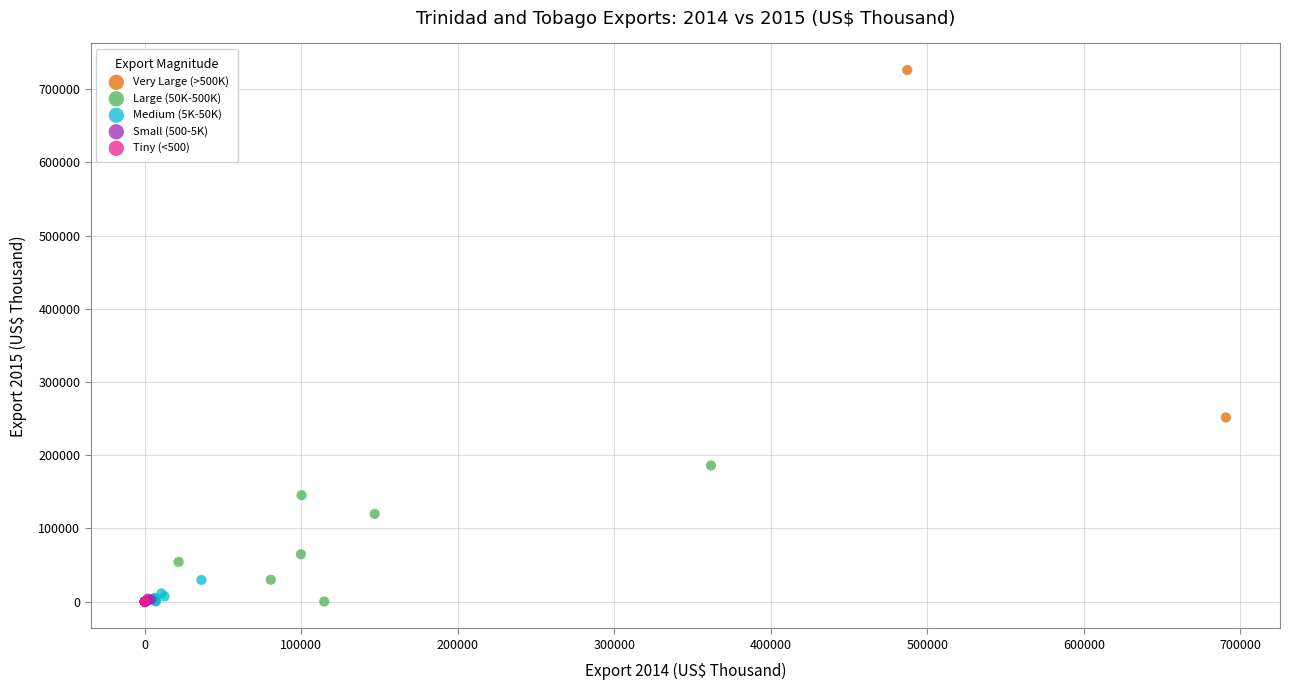

What are all the series names shown in the legend?

Very Large (>500K), Large (50K-500K), Medium (5K-50K), Small (500-5K), Tiny (<500)